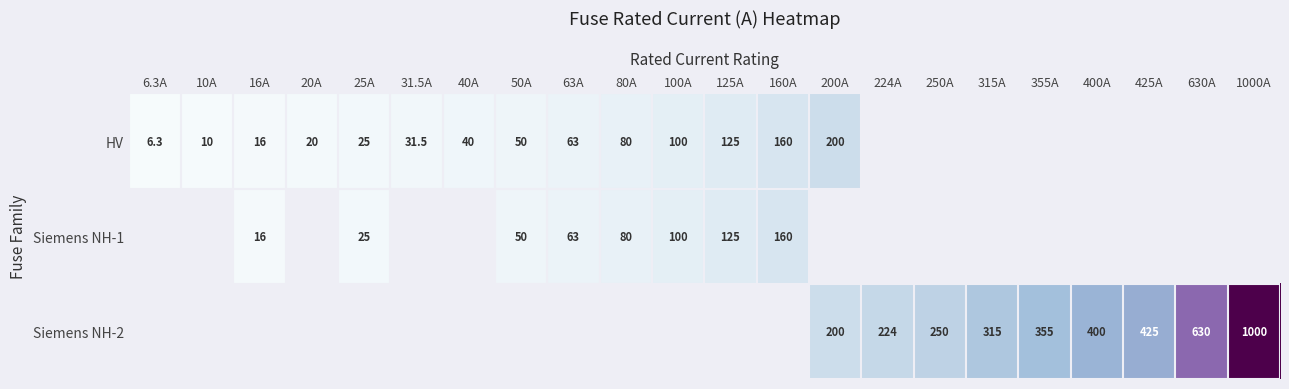

The Siemens NH-2 series shows 250.0 at 250A. True or false?

True